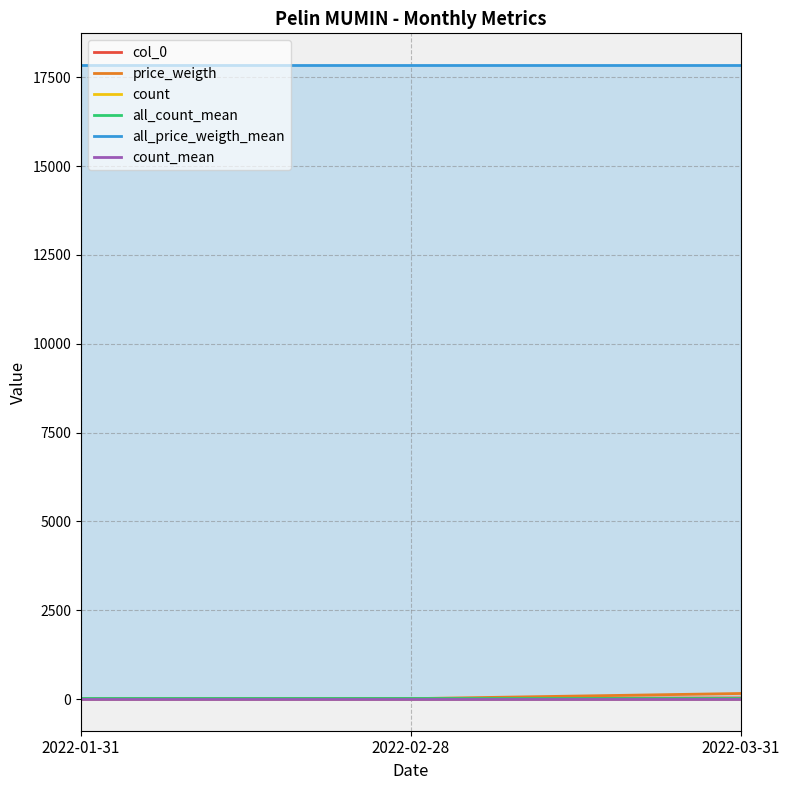

At 2022-02-28, list the series in order from smallest to largest.

count, count_mean, price_weigth, col_0, all_count_mean, all_price_weigth_mean